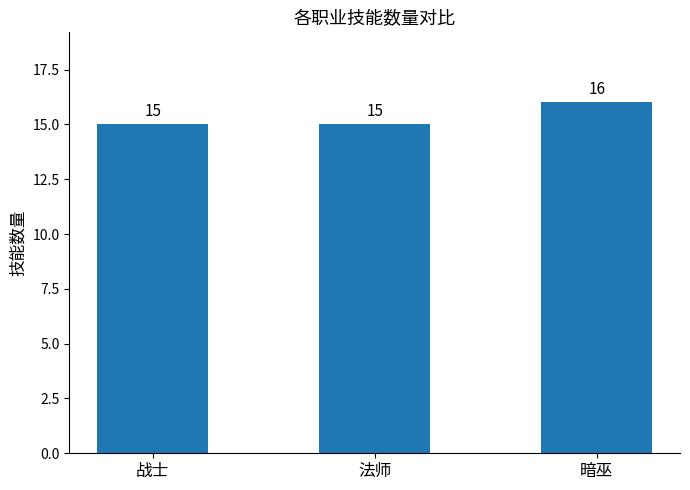

Is it true that the value at 战士 is 5?

False